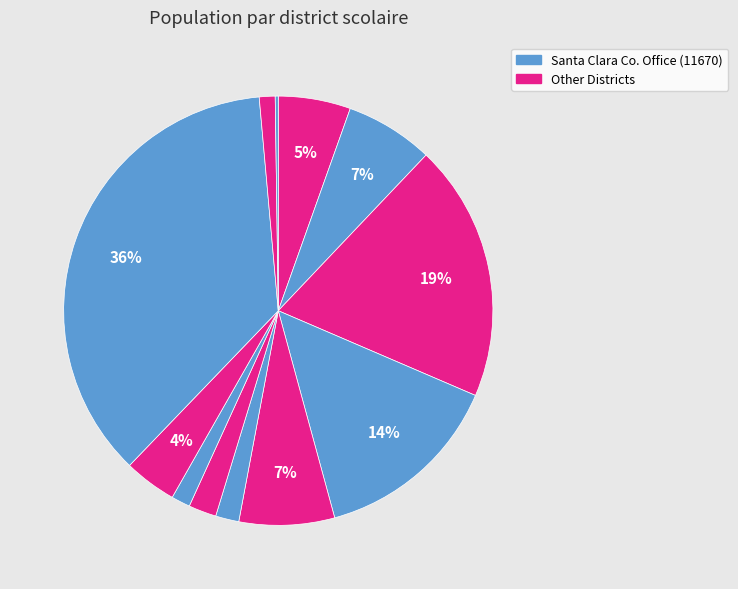

To the nearest percent, what is the difference between the largest and smallest slice percentages?

36%